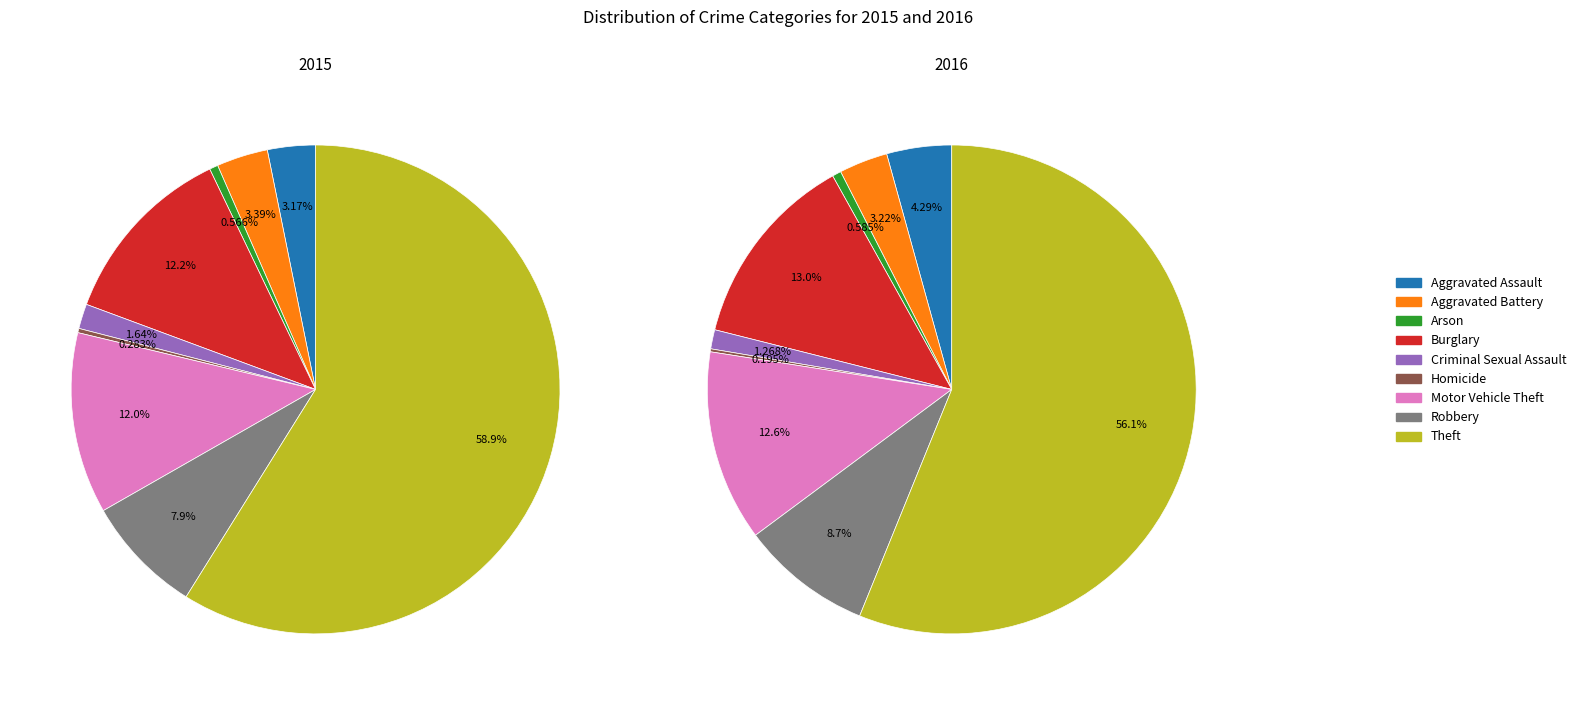

To the nearest percent, what is the average slice percentage?

11%